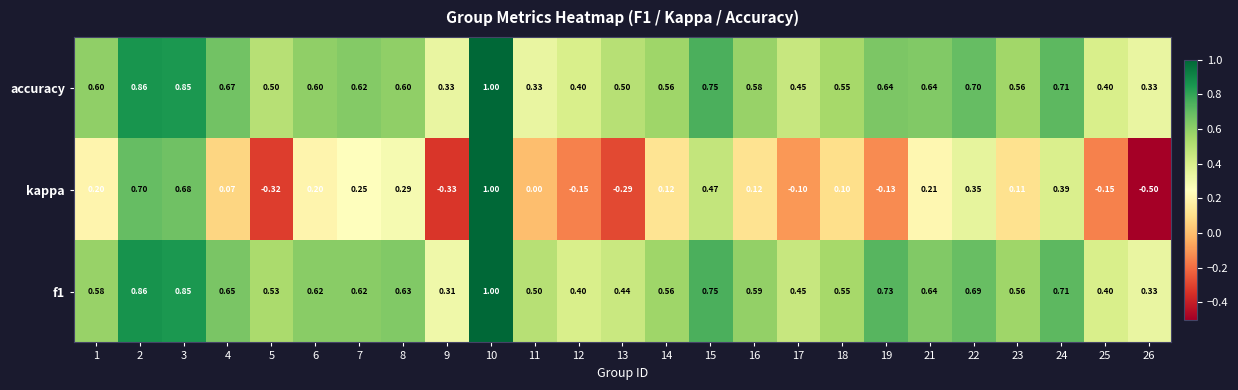

Is the value of kappa at 18 greater than the value of accuracy at 16?

No